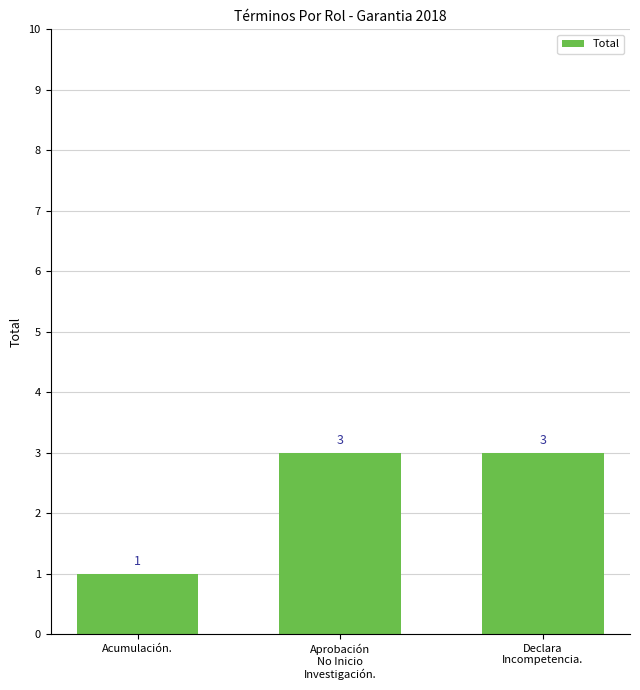

Which label corresponds to the smallest value in the chart?

Acumulación.